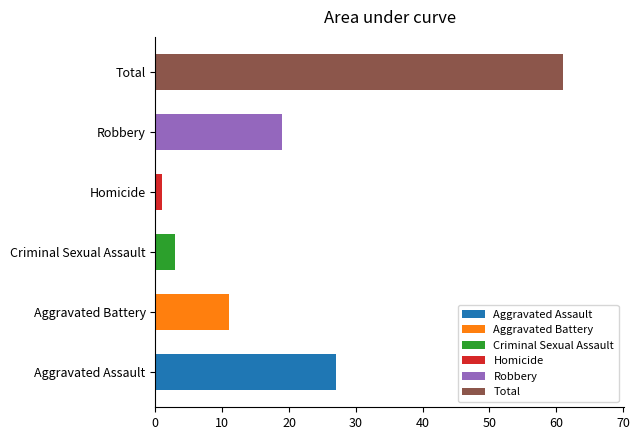

True or false: Aggravated Assault has a value of 17 at Criminal Sexual Assault.

False